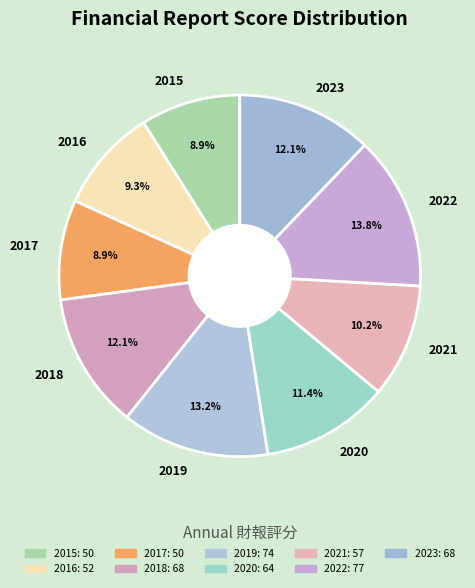

To the nearest percent, what is the difference between the 2018 and 2021 slice percentages?

2%